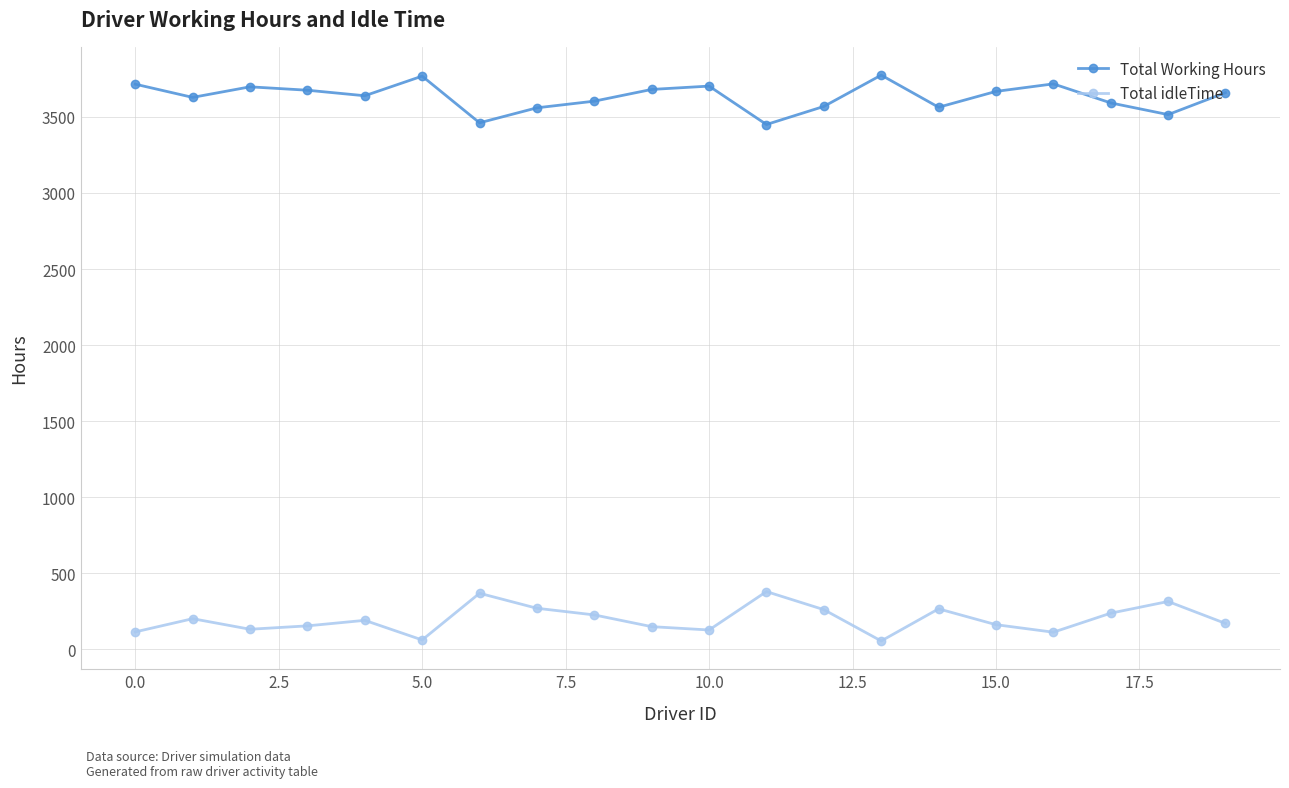

What is the maximum value shown in the chart?

3774.1